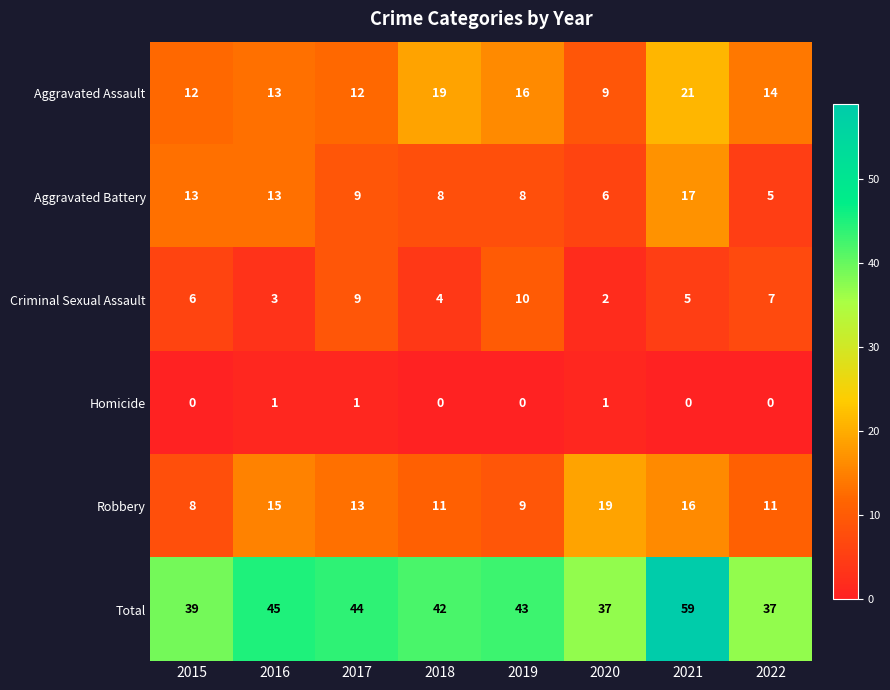

Which label corresponds to the largest value in the chart?

2021